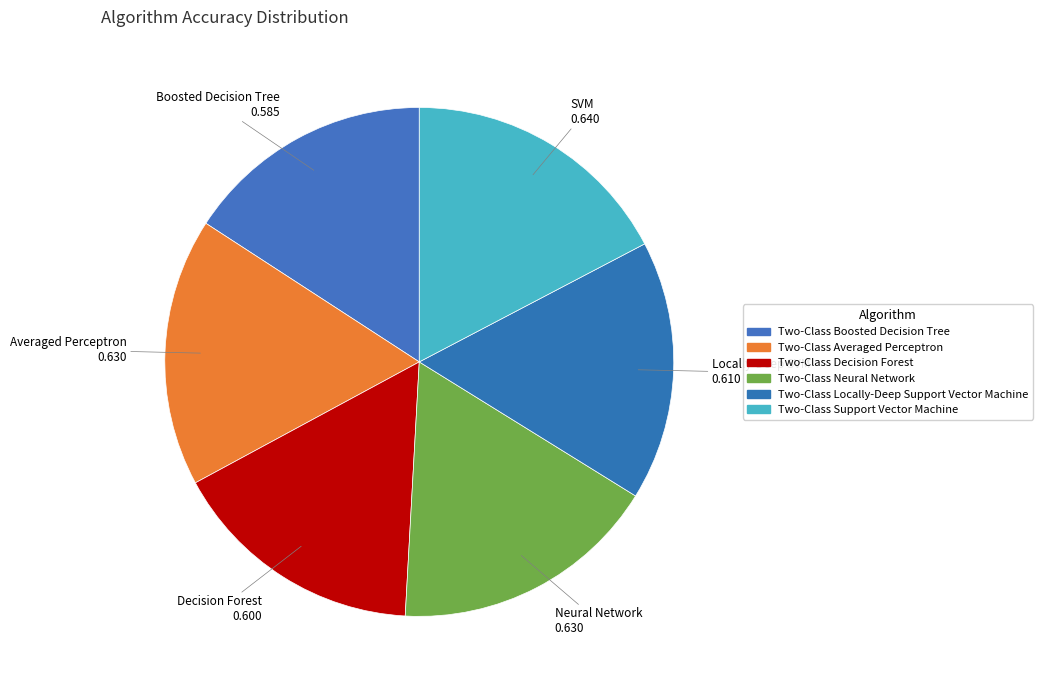

What percentage is the Two-Class Support Vector Machine slice, to the nearest percent?

17%